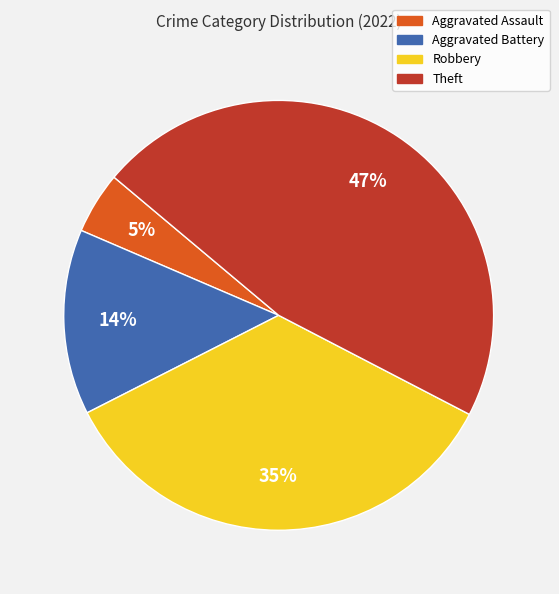

Which slice is the smallest?

Aggravated Assault